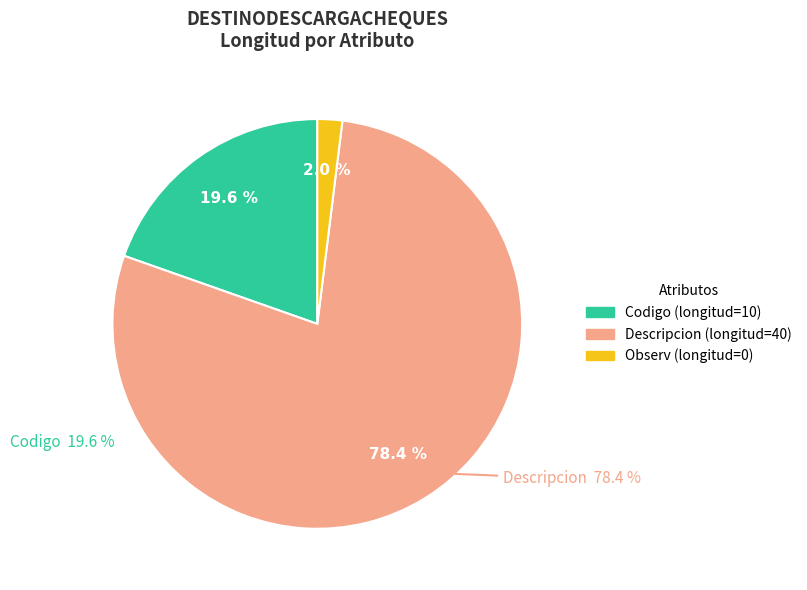

Is it true that Observ is 9% of the pie?

False